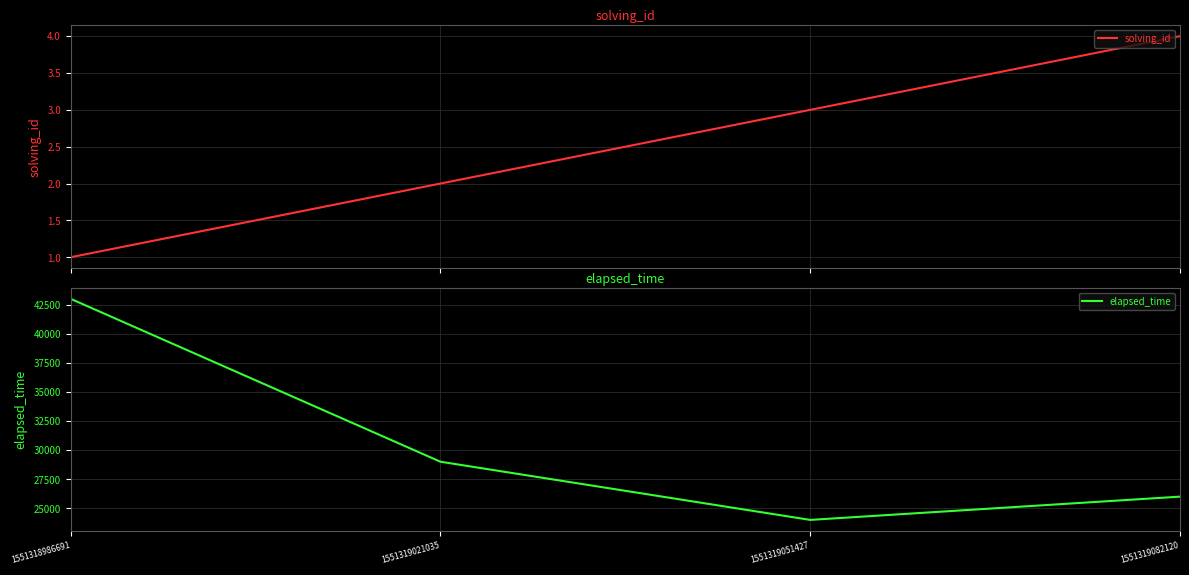

Is the value of solving_id at 1551318986691 greater than the value of elapsed_time at 1551318986691?

No